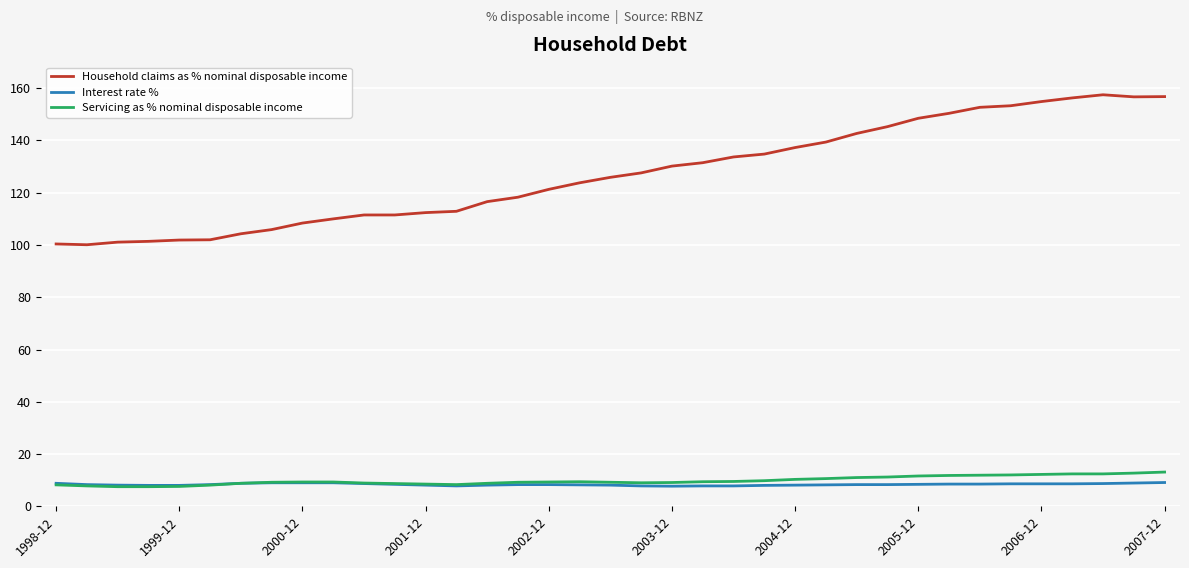

What is the smallest value displayed?

7.5